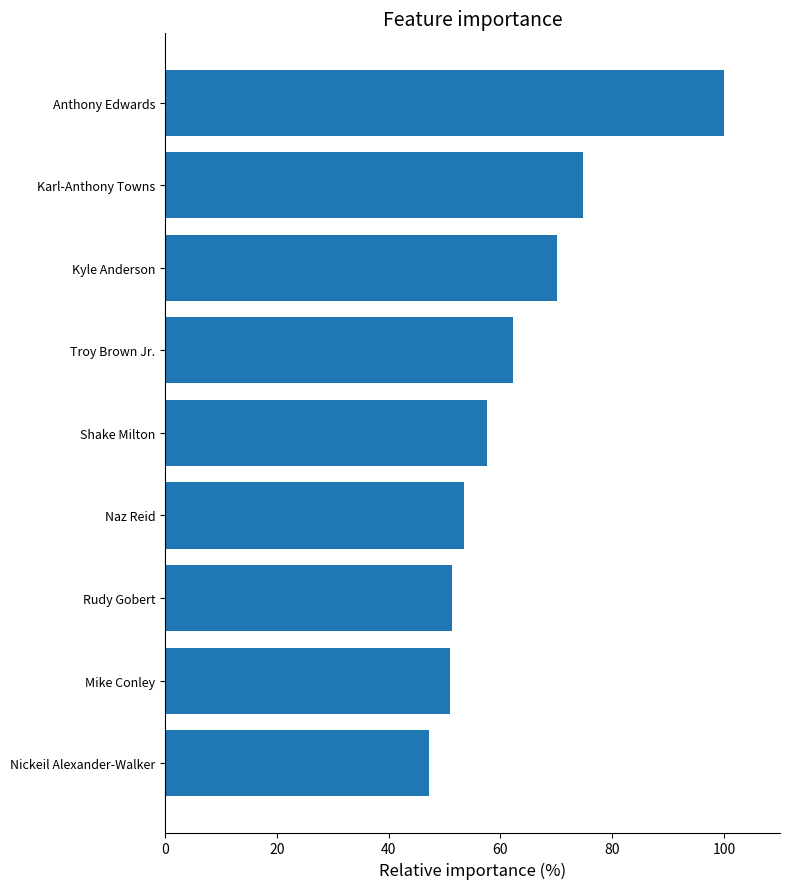

How many data points are less than 57?

4